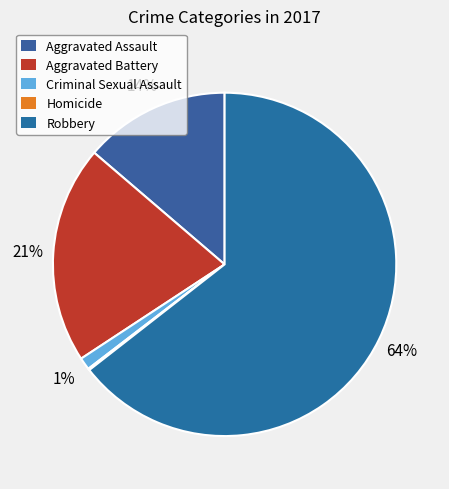

Which category has the smallest portion of the pie?

Homicide